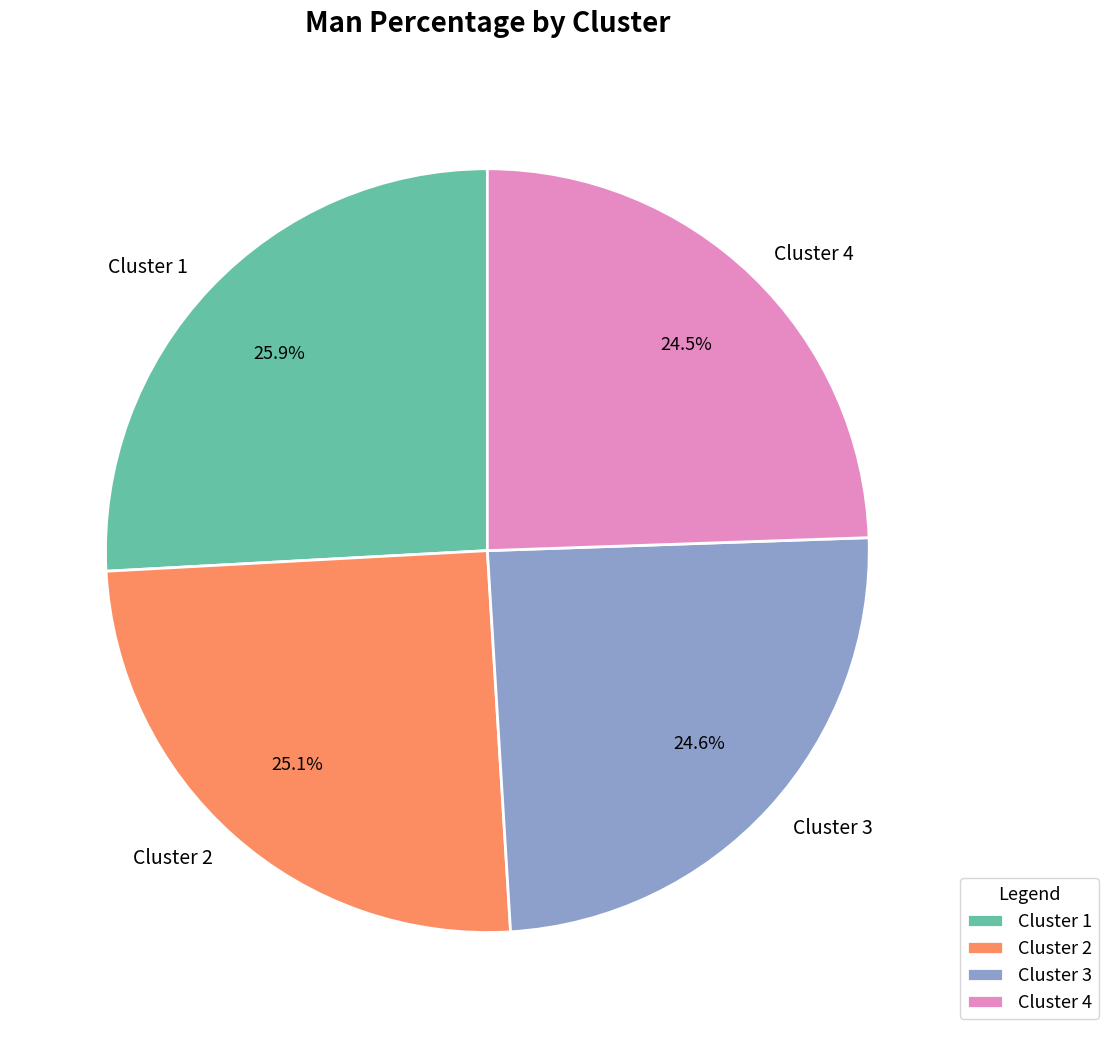

Is there a majority slice in this chart?

No